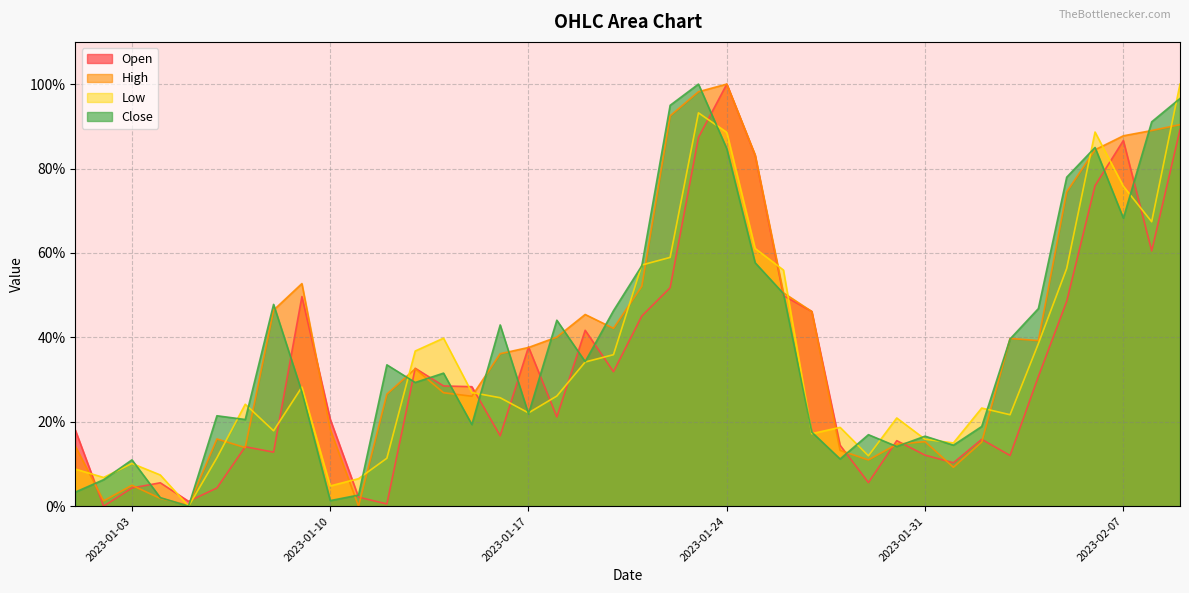

What value does the High series have at 2023-01-21?

0.5